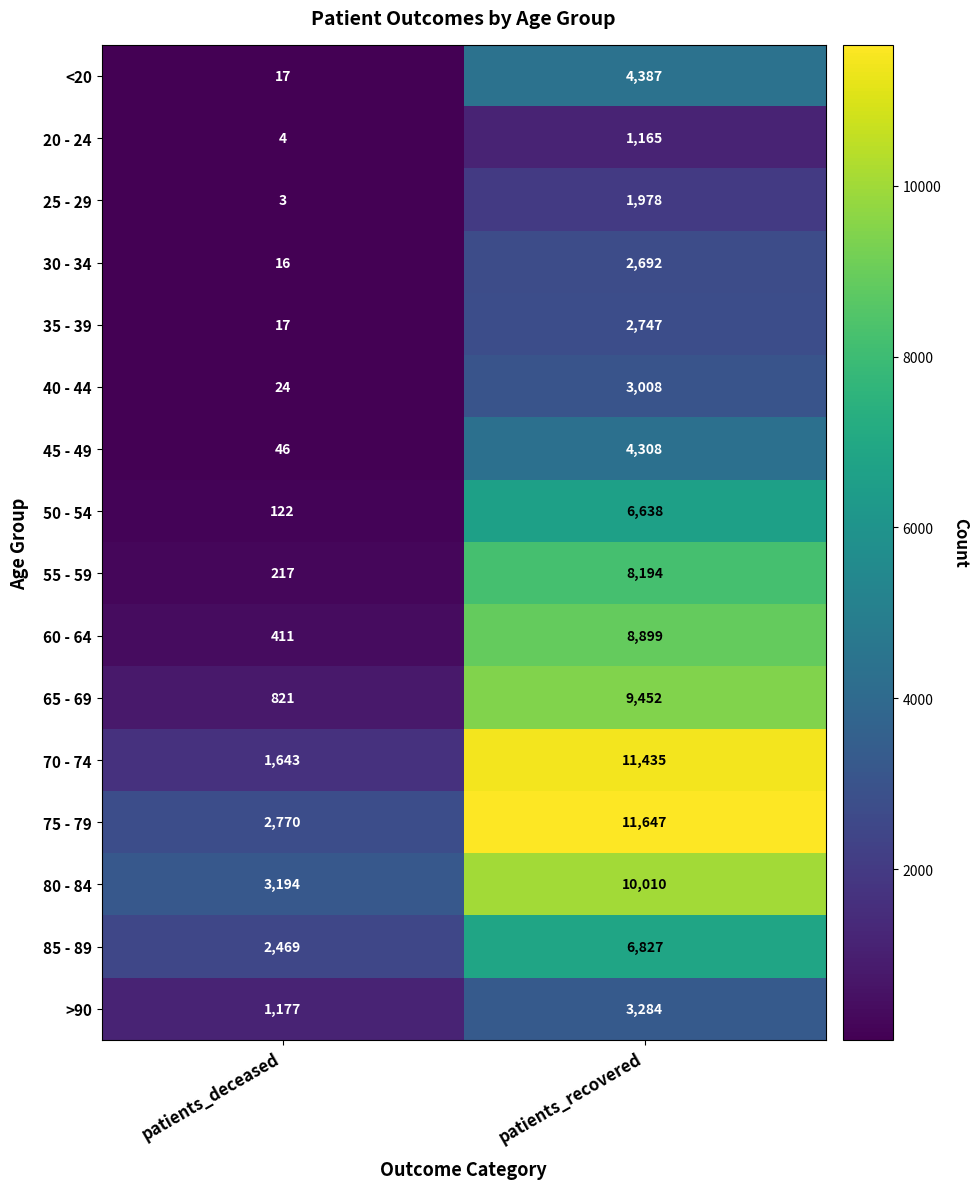

The <20 series shows 17 at patients_deceased. True or false?

True